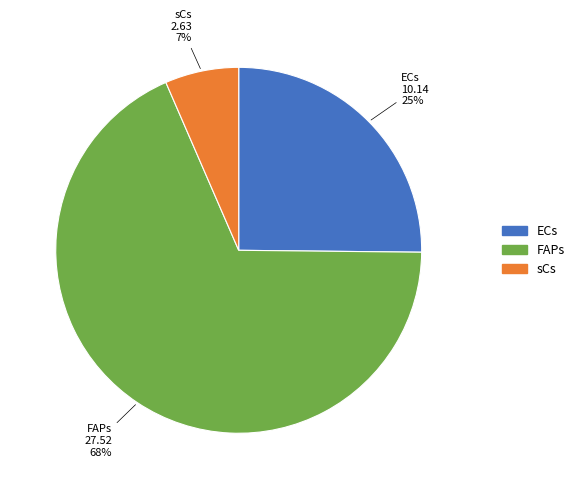

Rank the categories by value from highest to lowest.

FAPs, ECs, sCs